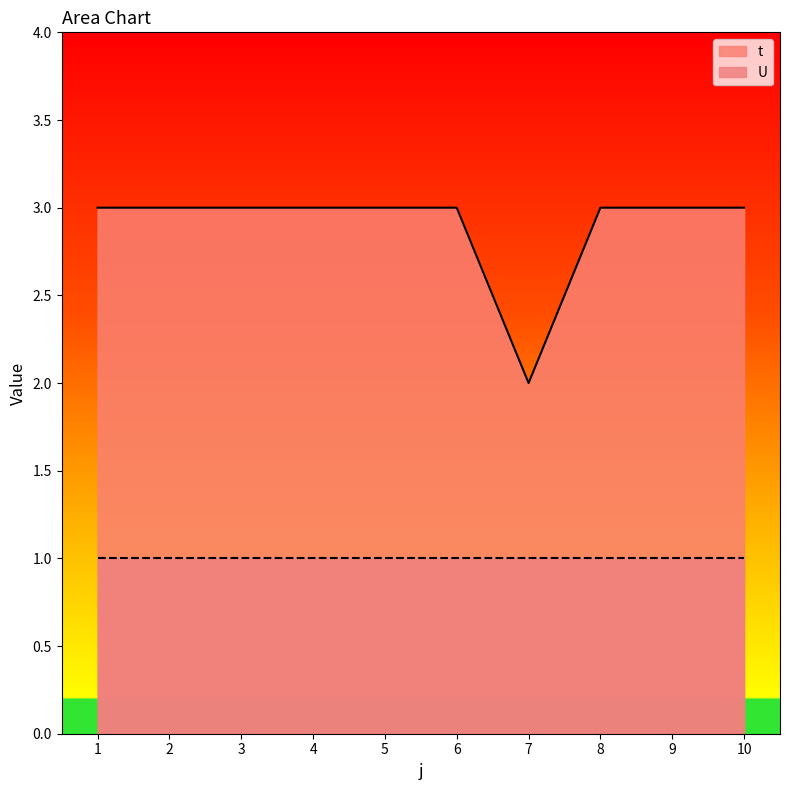

Is it true that the value at 9 is 3?

True